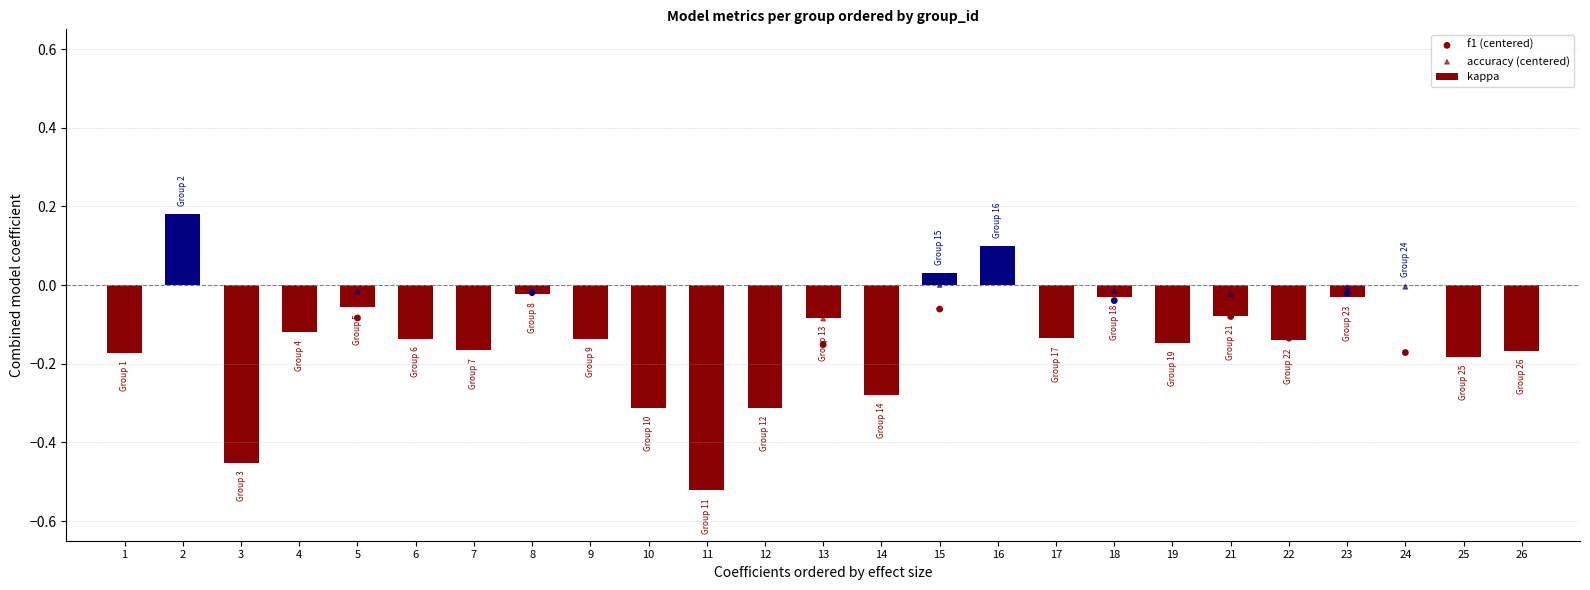

At which category is the sum across all series the highest?

2